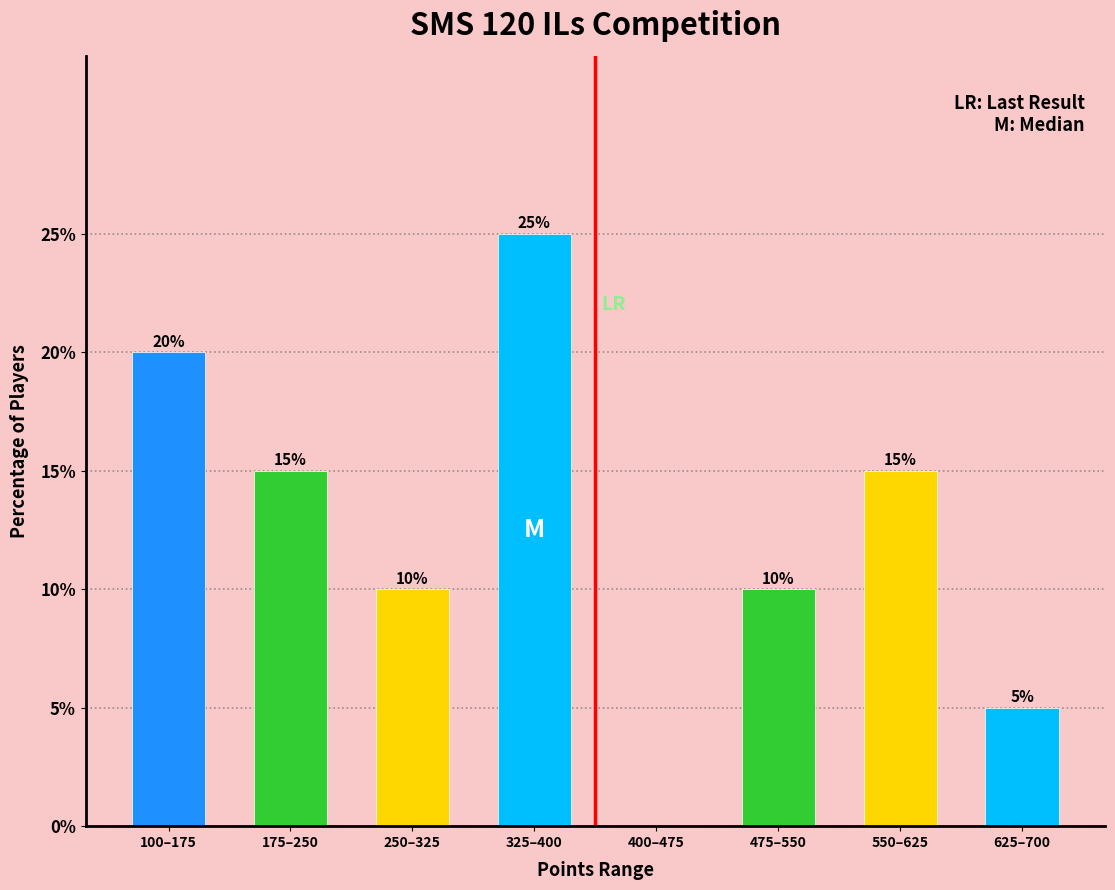

Reading right to left, what are all the values shown in this chart?

625–700=5	550–625=15	475–550=10	400–475=0	325–400=25	250–325=10	175–250=15	100–175=20